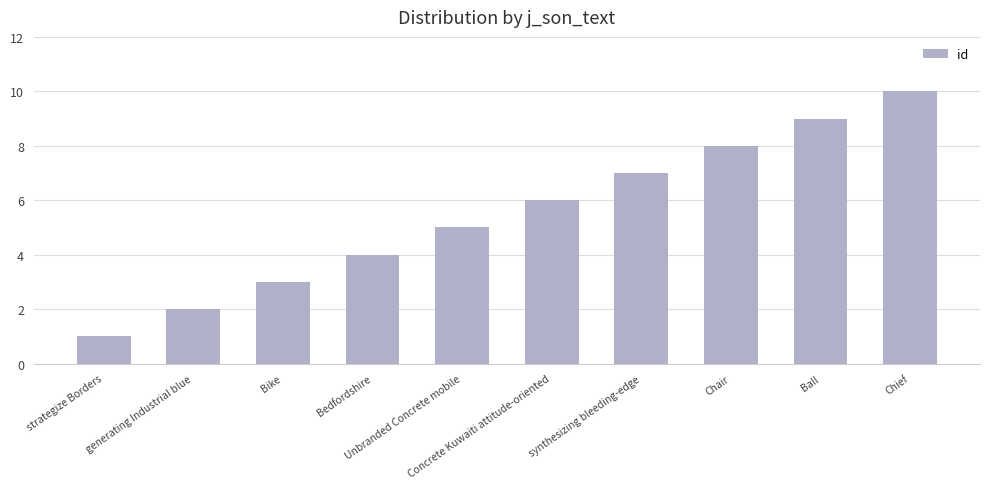

Which has a higher value, Chief or Bike?

Chief